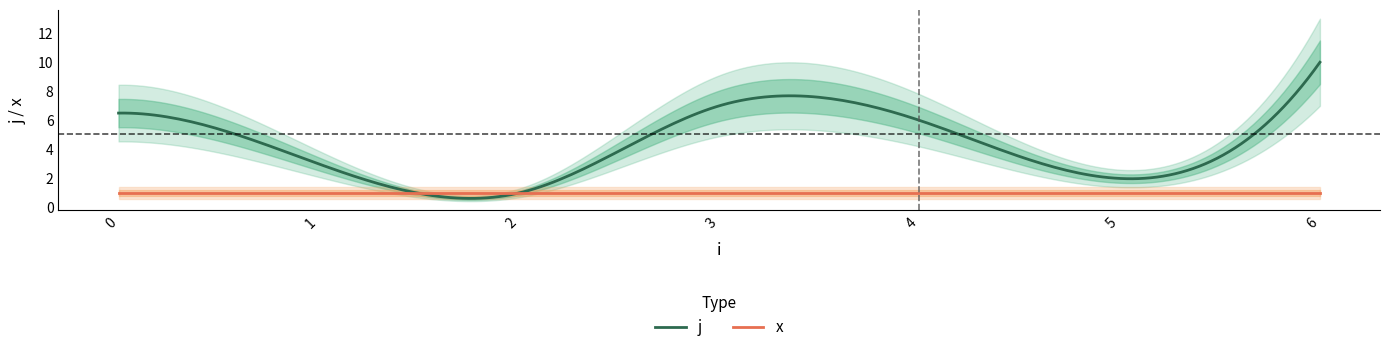

True or false: j and x intersect in this chart.

True